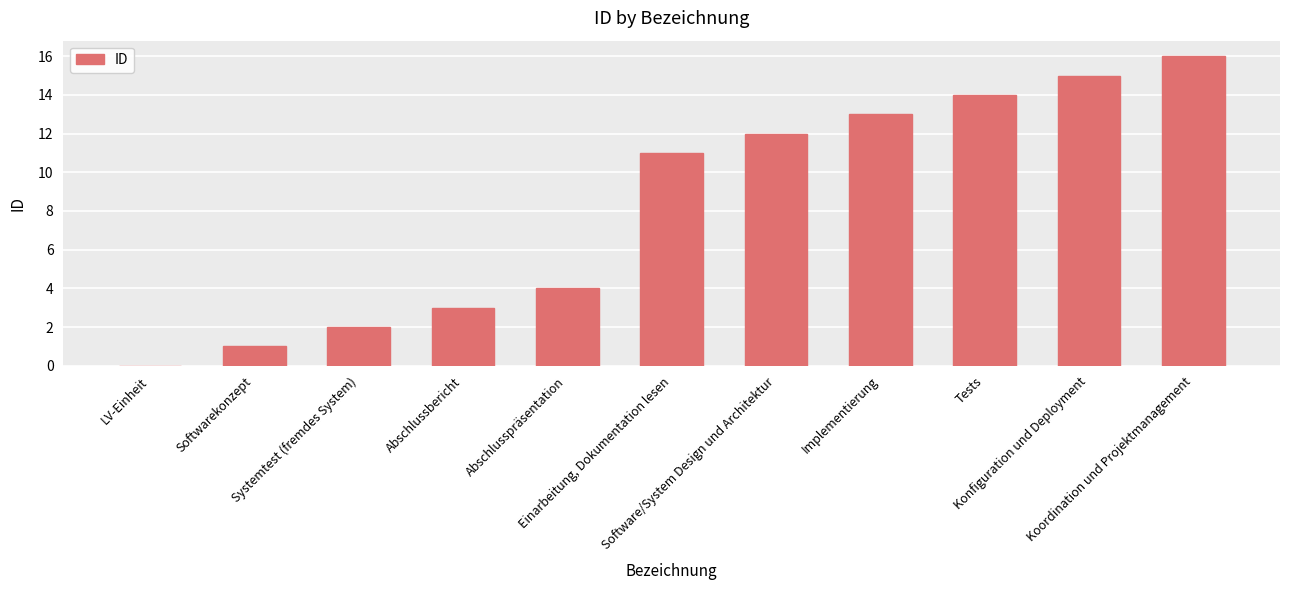

What is the ratio of the value at Konfiguration und Deployment to the value at Softwarekonzept?

15.0